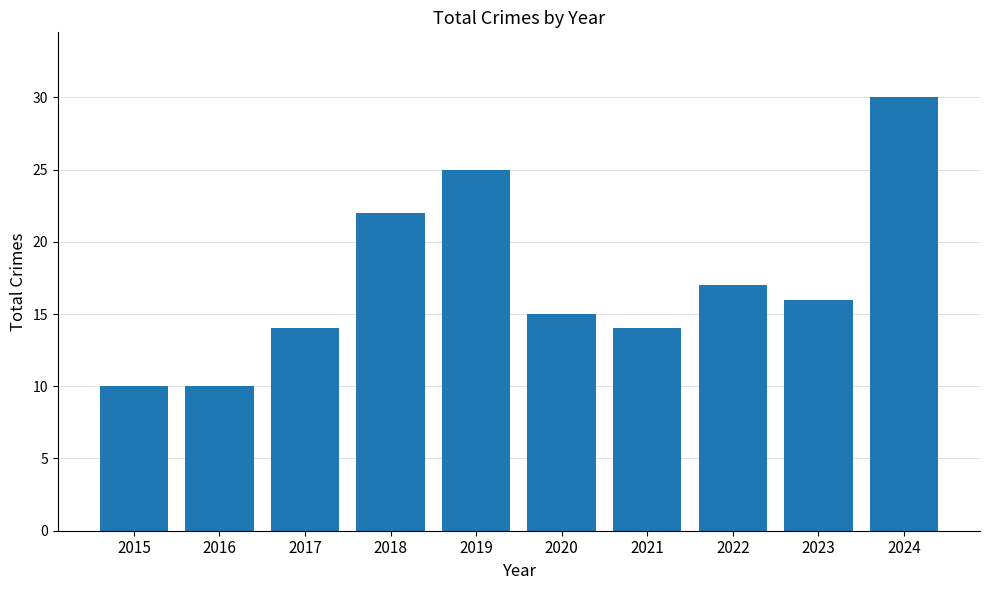

At which label is the value closest to 20?

2018